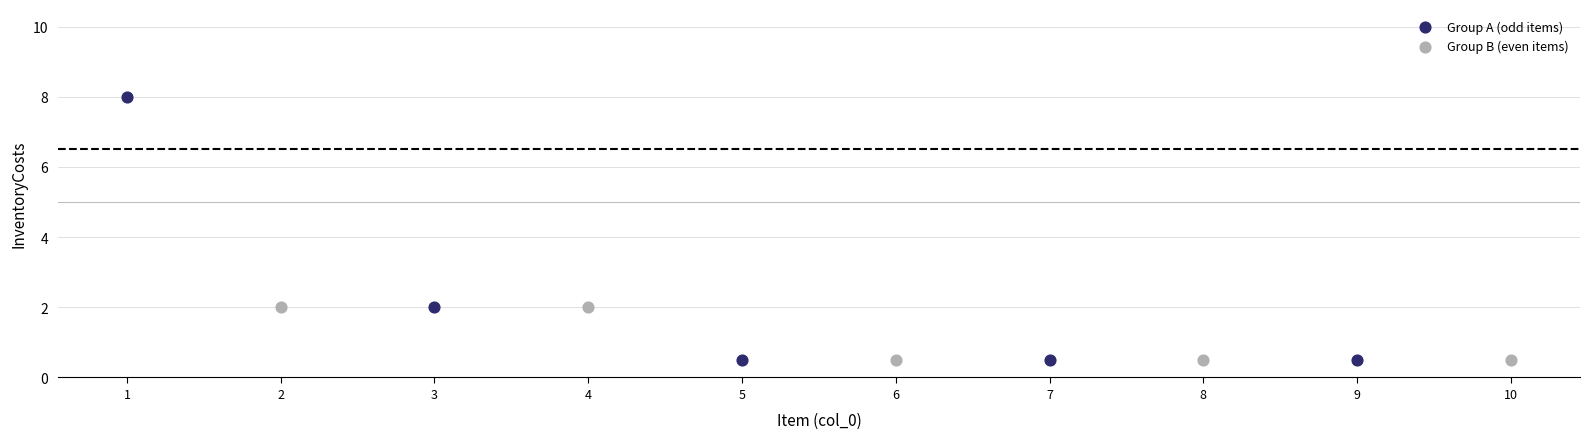

Which series has the largest Y range (max minus min)?

Group A (odd items)